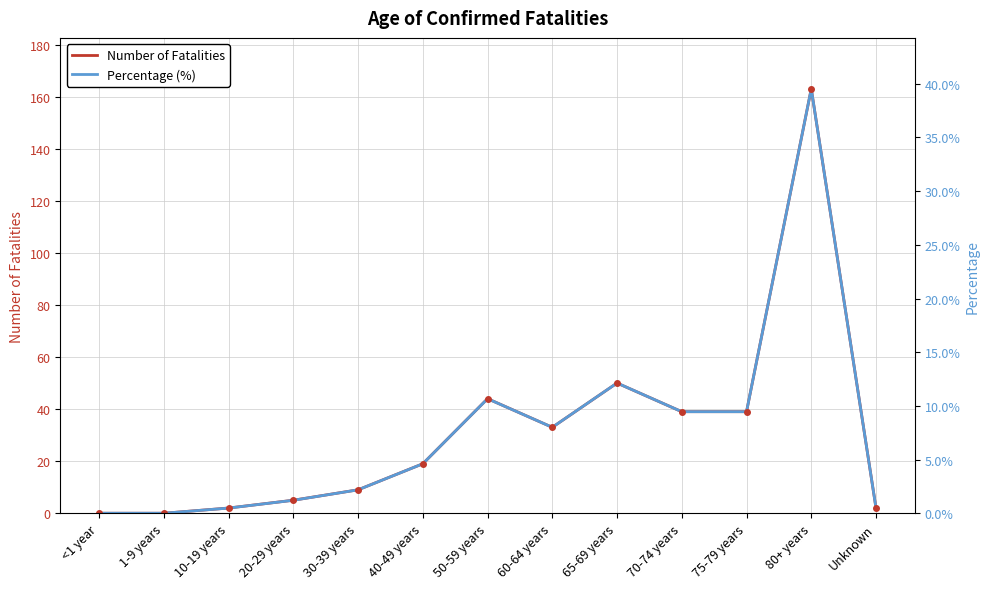

What is the value of the Percentage (%) point at the 5th from the left?

9.0